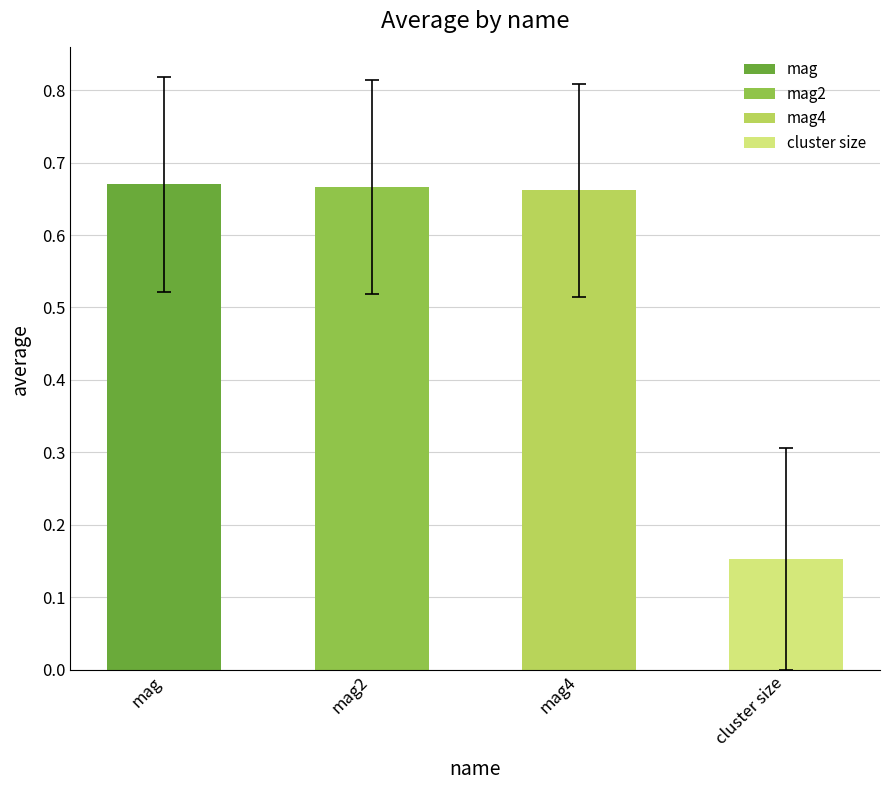

What is the change in value from mag to cluster size?

-0.5